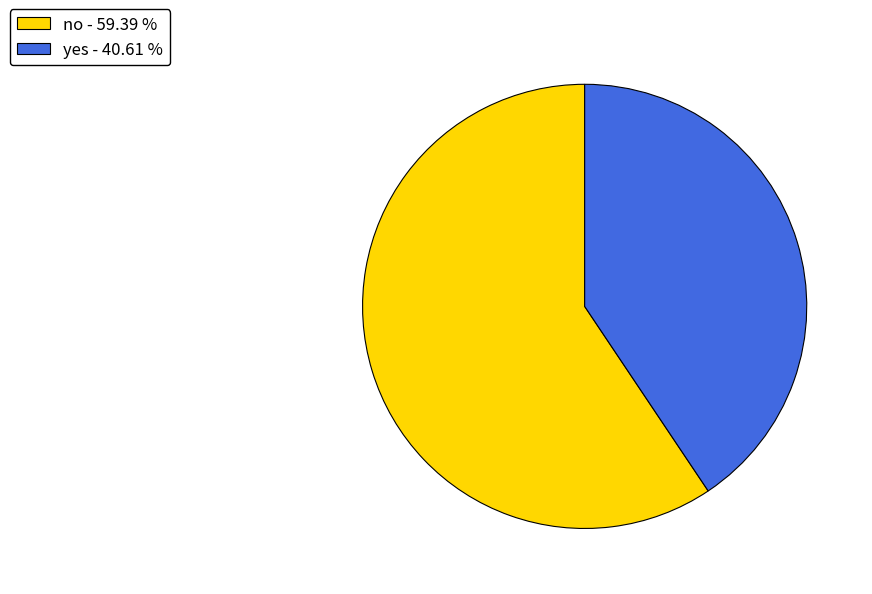

What is the majority slice?

no